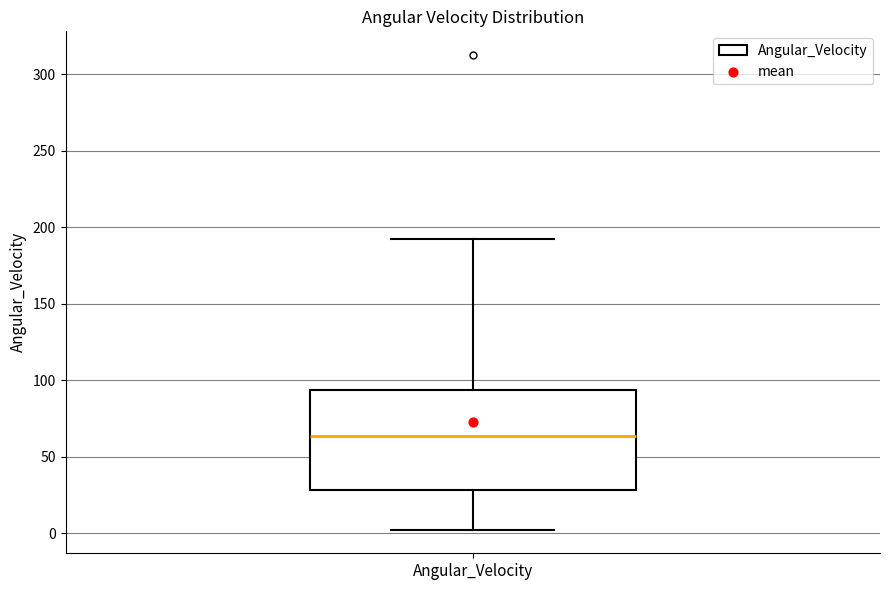

Read this box plot against the y-axis: the position of the median line, the range covered by the box, and the ends of both whiskers. The values are not printed on the chart, so give them approximately, as read against the axis.

median 65, box 30 to 95, whiskers 0 to 190